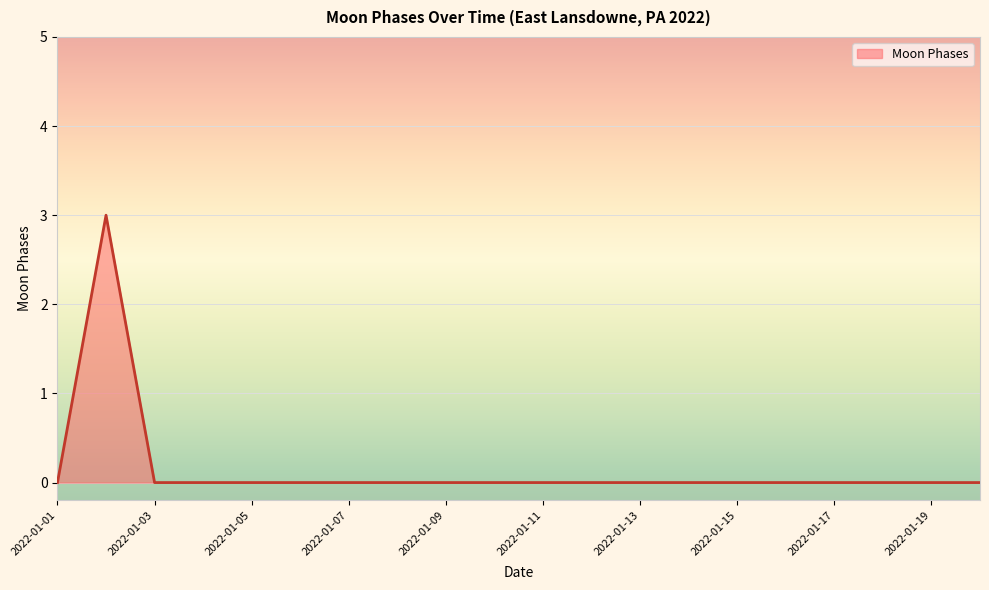

How many values are between 0 and 1?

19